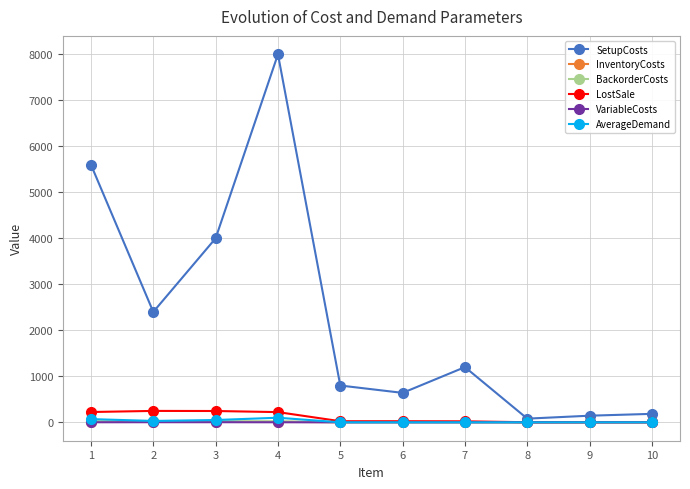

What is the maximum value for LostSale?

248.0